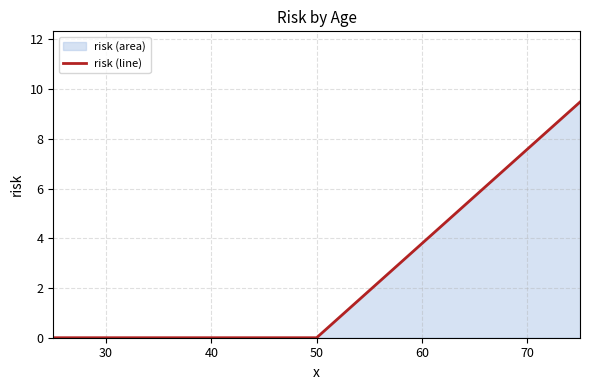

At which label is the value closest to 4?

60